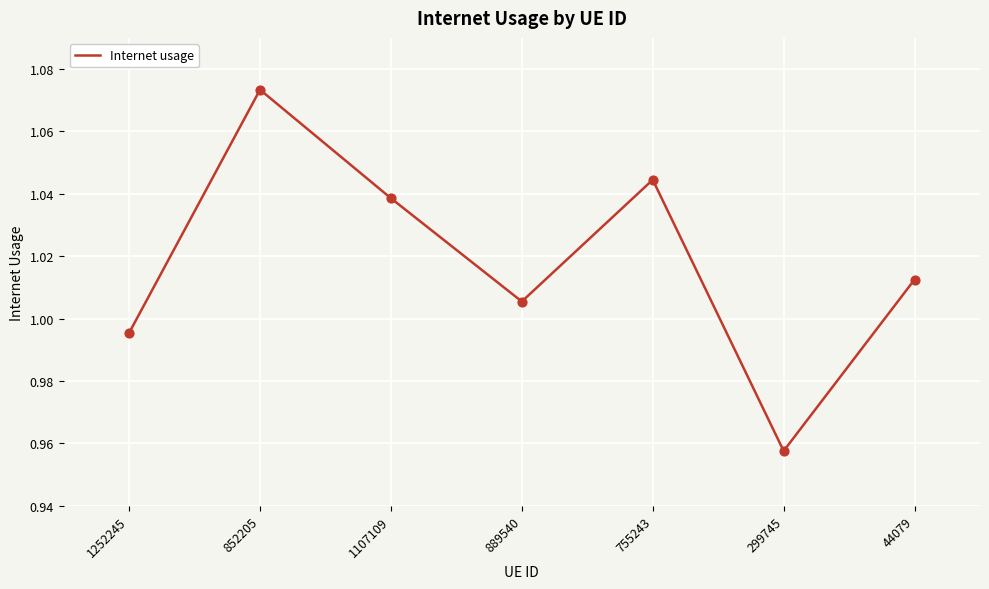

Between 889540 and 852205, which is larger?

852205